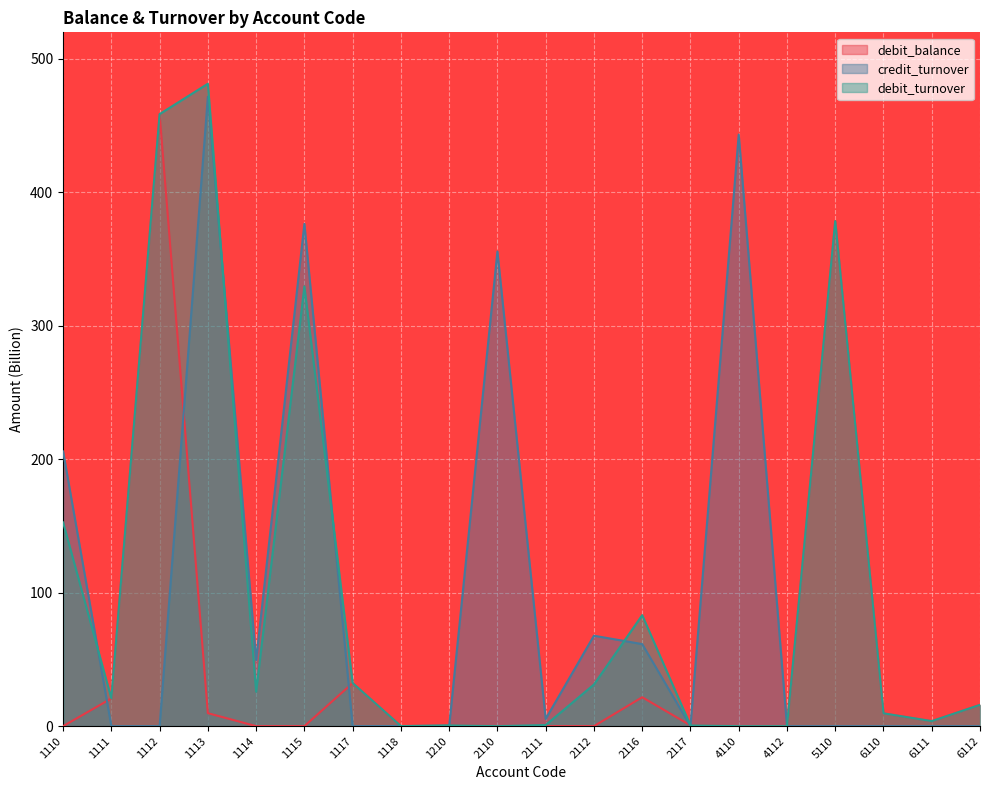

True or false: debit_turnover has a value of 458.5 at 1112.

True